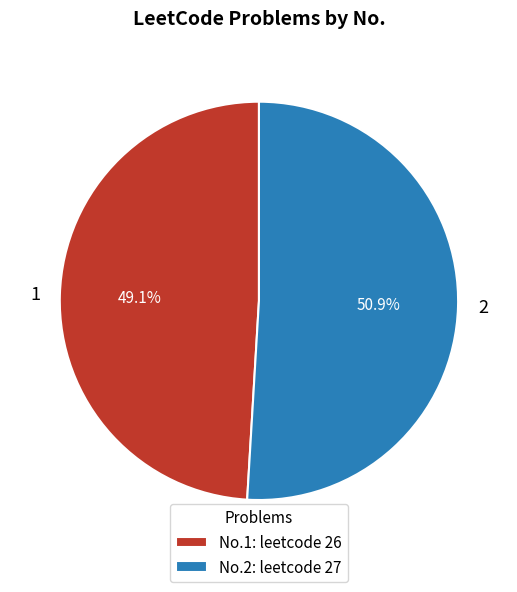

Does any single category account for the majority?

Yes